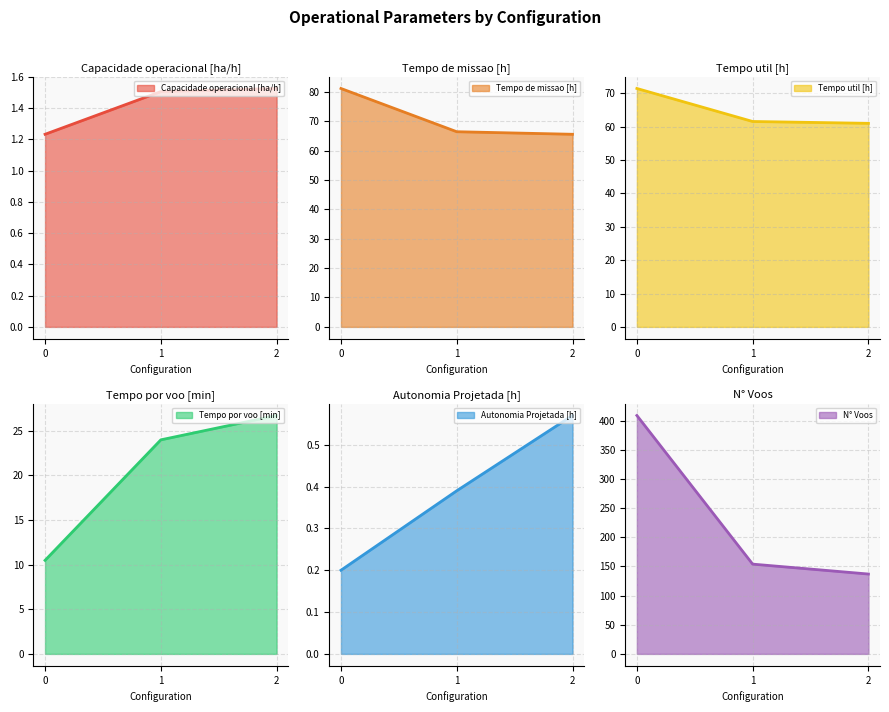

How many distinct data groups are displayed?

6